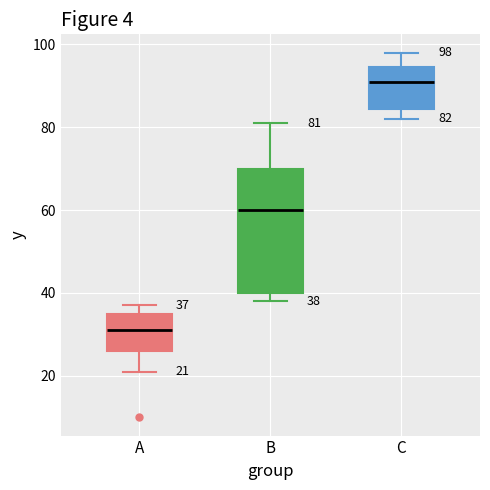

Which box is the tallest, from its lower edge to its upper edge?

B